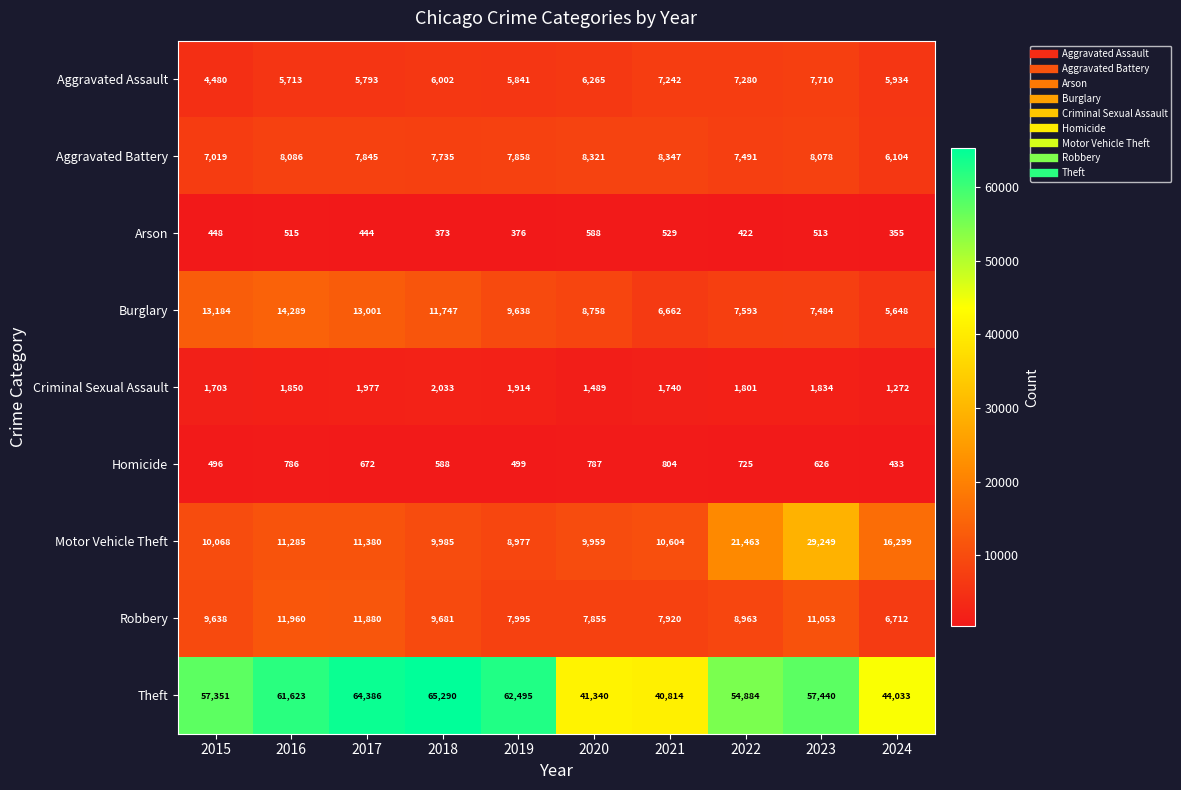

What is the difference between the maximum and second lowest values in the Motor Vehicle Theft series?

19290